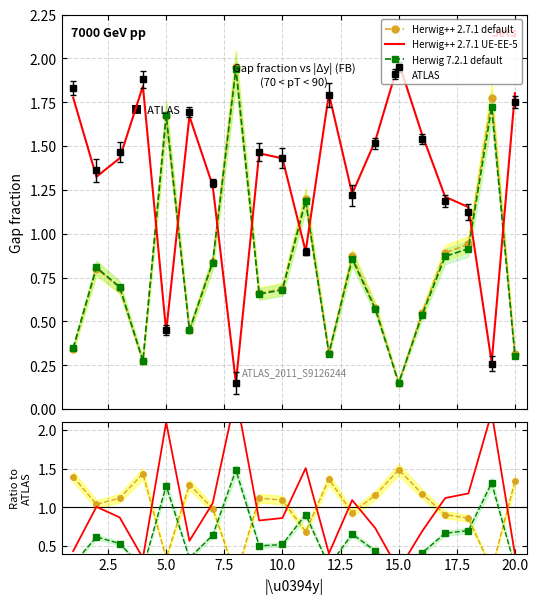

How many data points in ratio col_1 are above 1?

12